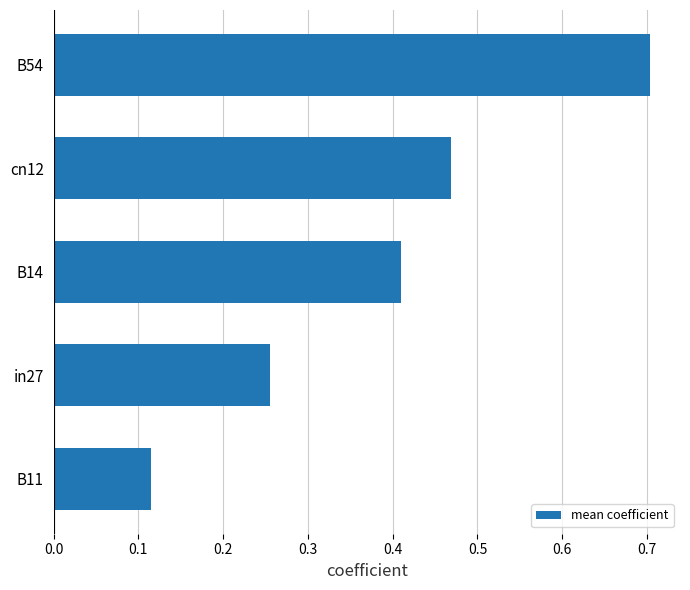

What is the difference between the maximum and minimum values?

0.6